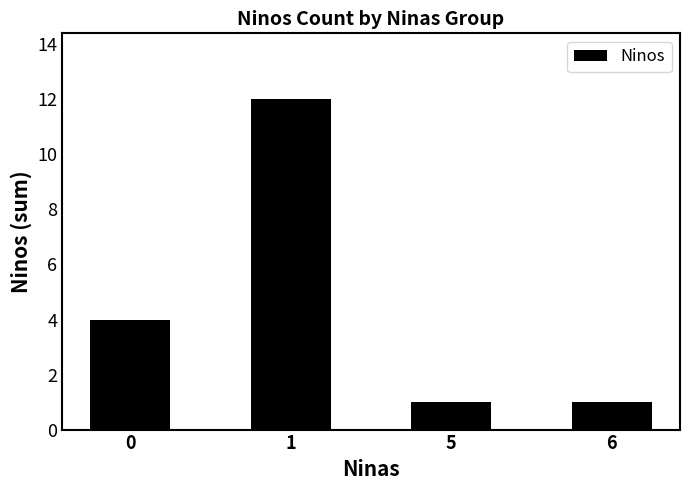

What is the sum of all values?

18